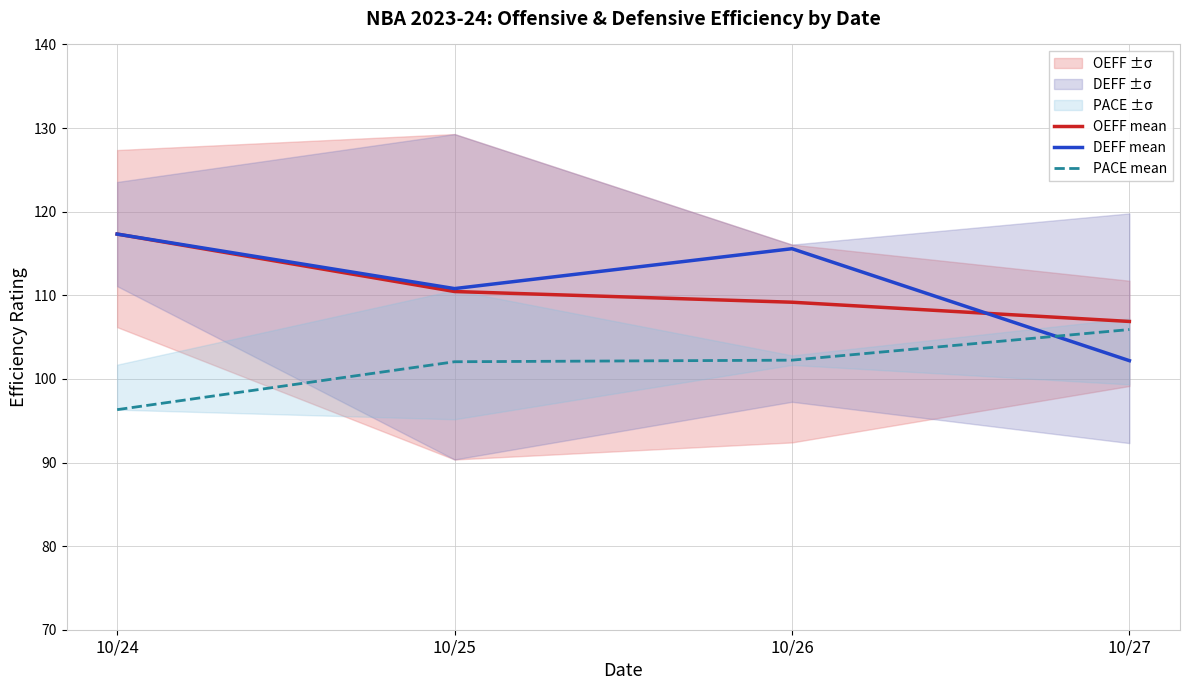

Which series has the largest total across all categories?

DEFF mean